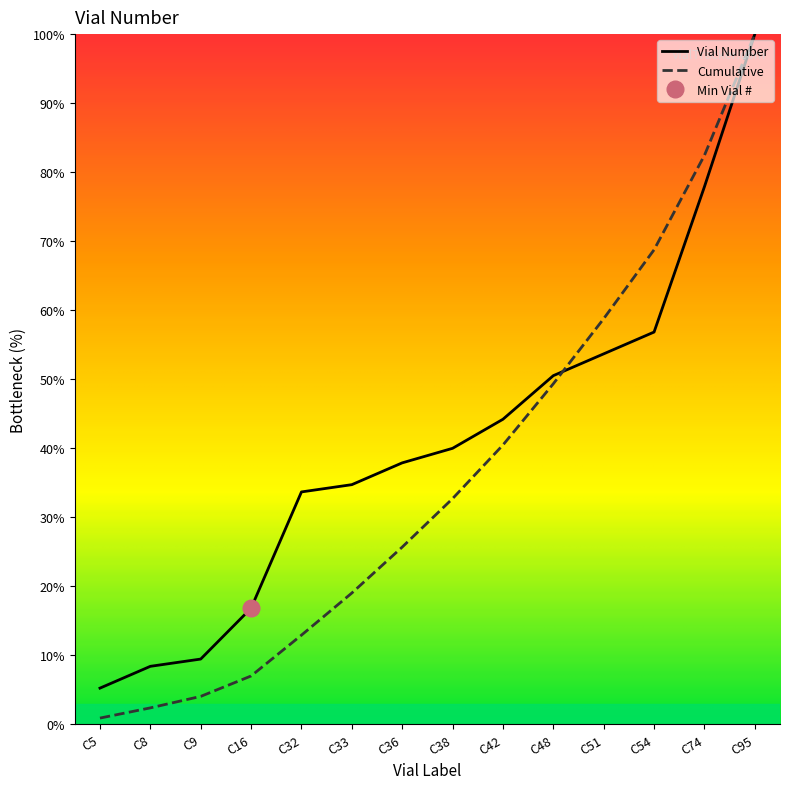

What is the difference between the maximum and minimum values?

94.7